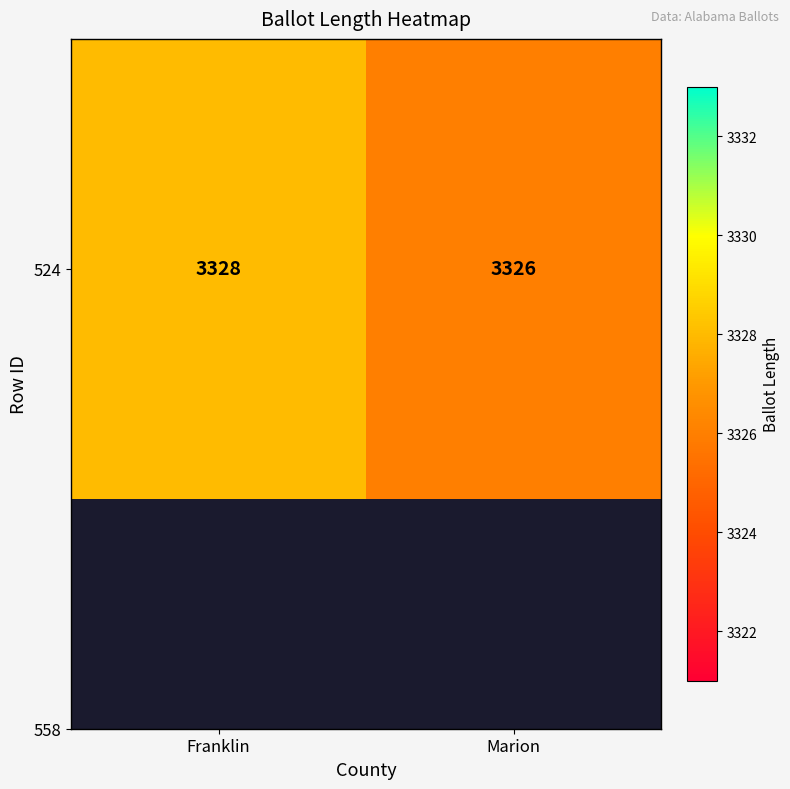

What is the sum of the values at Marion and Franklin?

6654